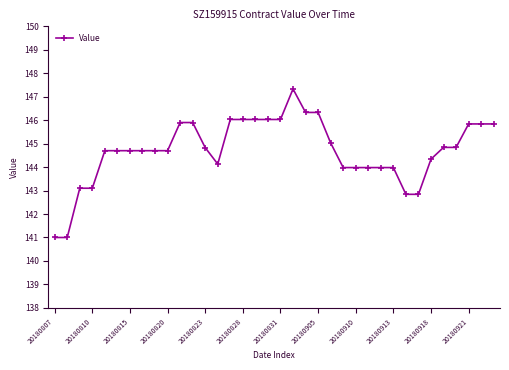

What is the maximum value shown in the chart?

147.3